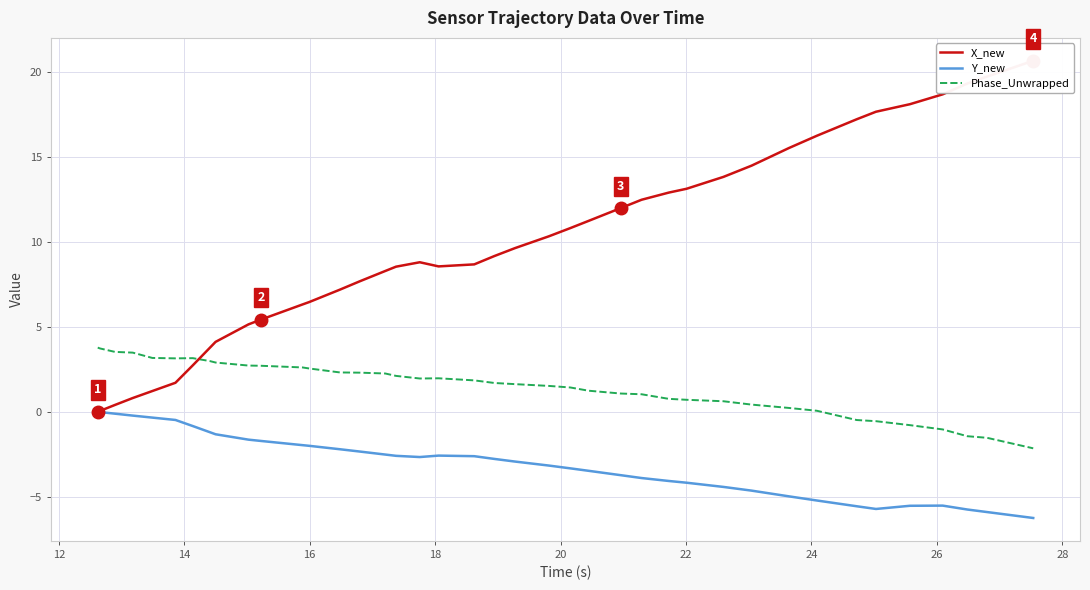

What are all the series names shown in the legend?

X_new, Y_new, Phase_Unwrapped